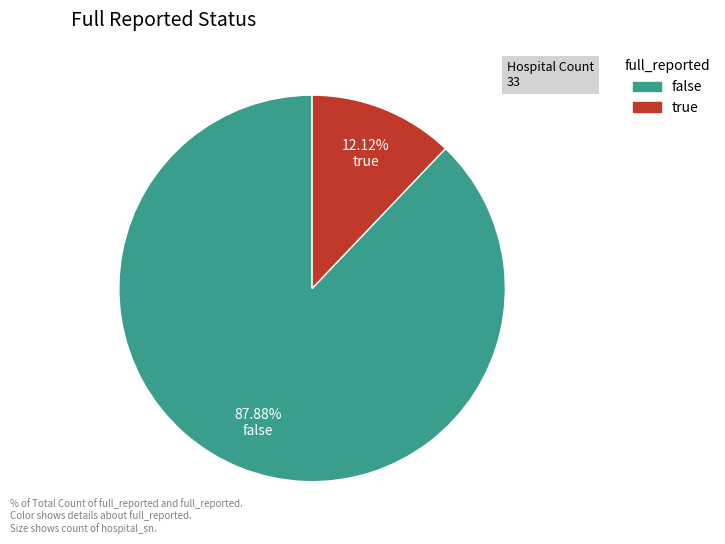

What percentage is the true slice, to the nearest percent?

12%